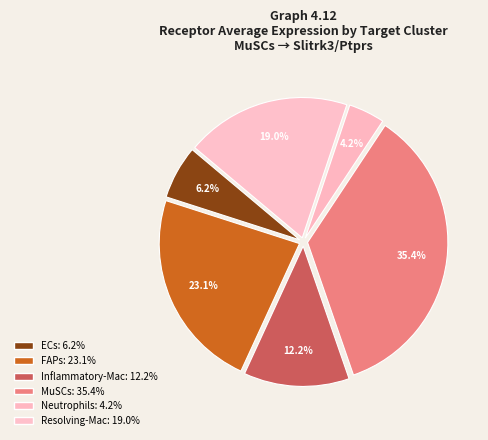

True or false: Inflammatory-Mac accounts for 26% of the total.

False